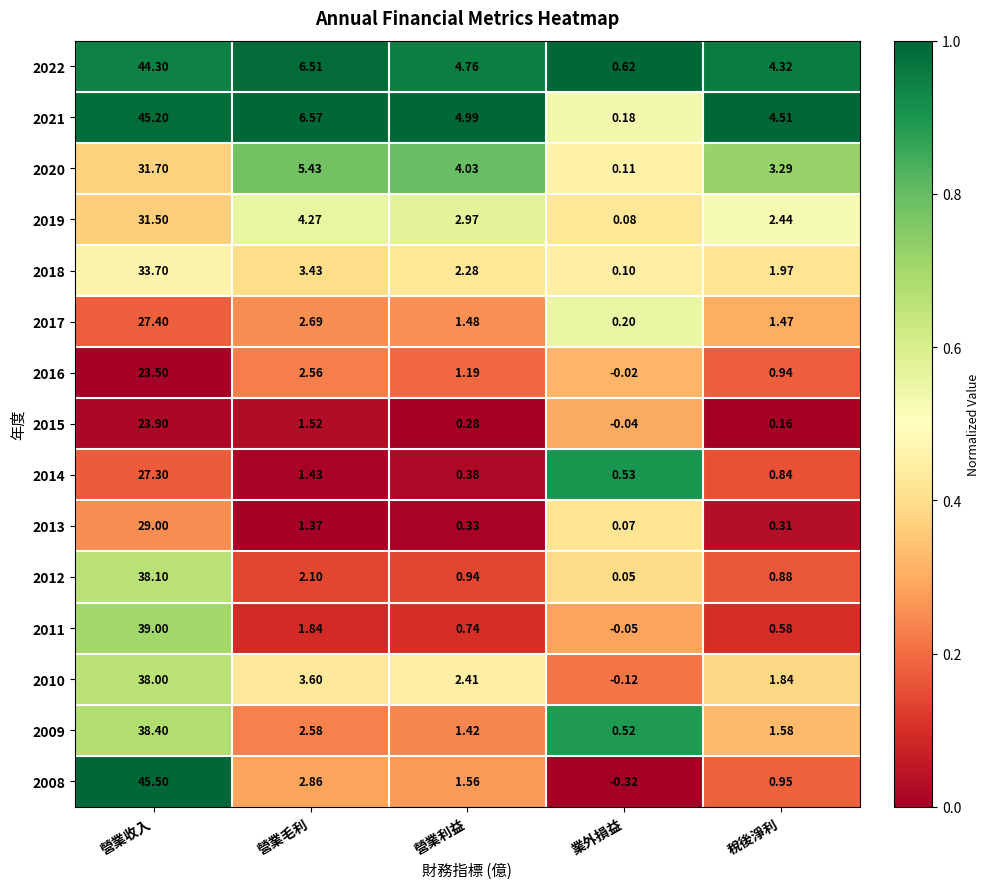

At which category is the sum across all series the highest?

營業收入